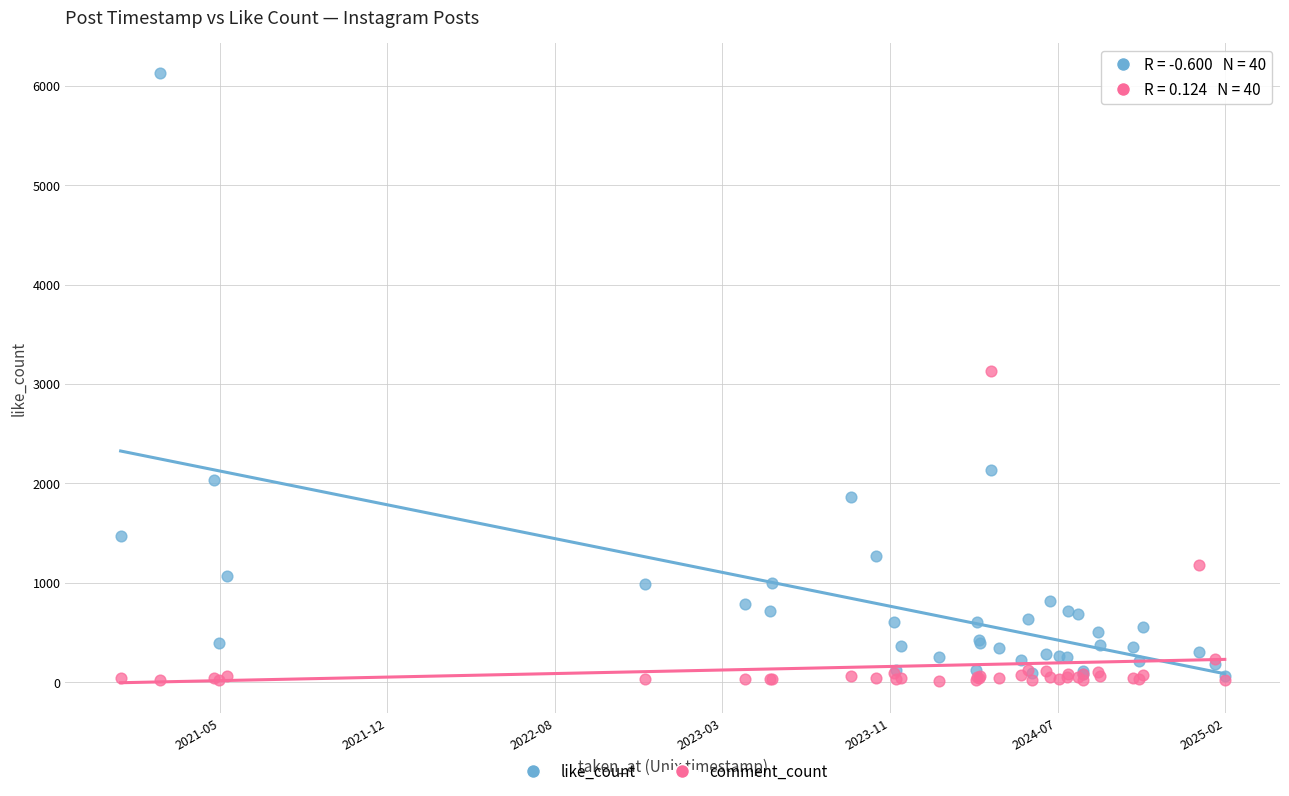

In the comment_count series, what Y value is closest to 1572?

1177